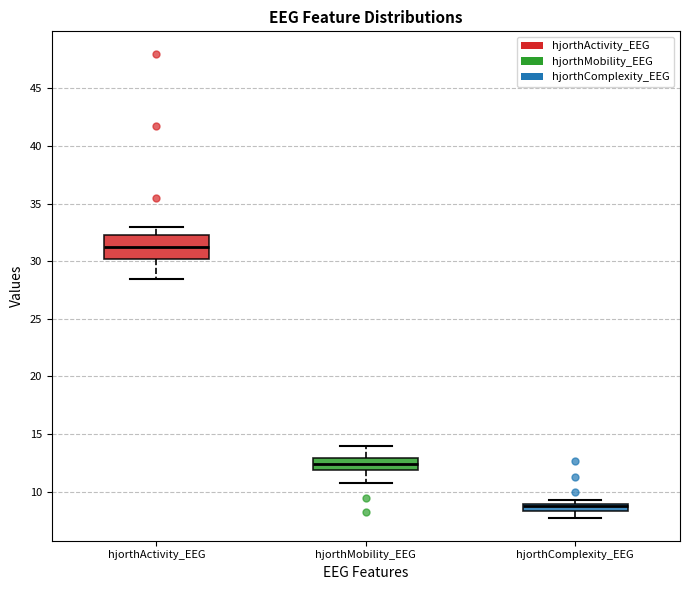

Comparing the boxes themselves (not the whiskers), which one is the tallest?

hjorthActivity_EEG